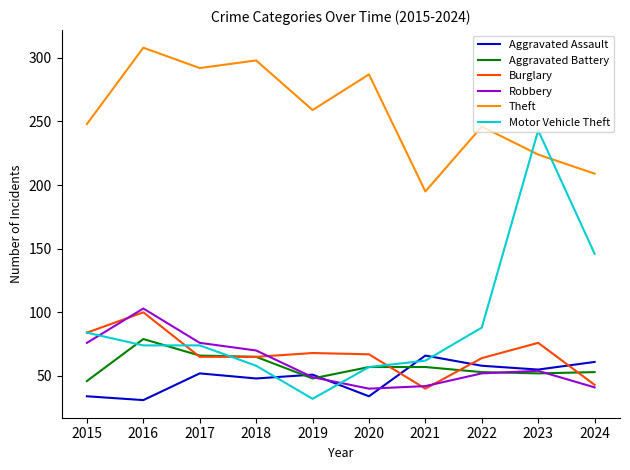

True or false: Theft has more than 2 points higher than both neighbors.

True